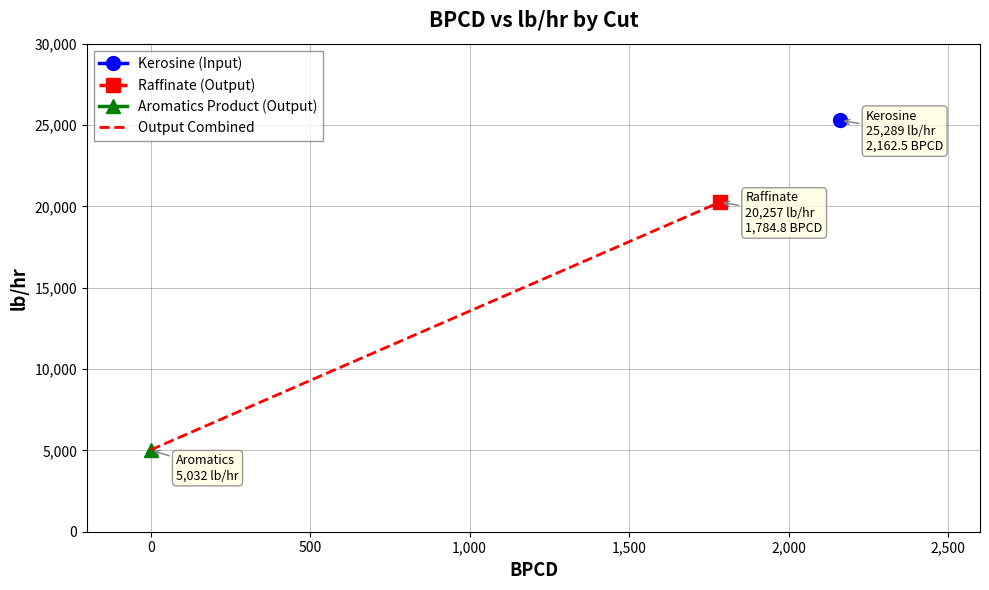

How many lines are shown in the chart?

1